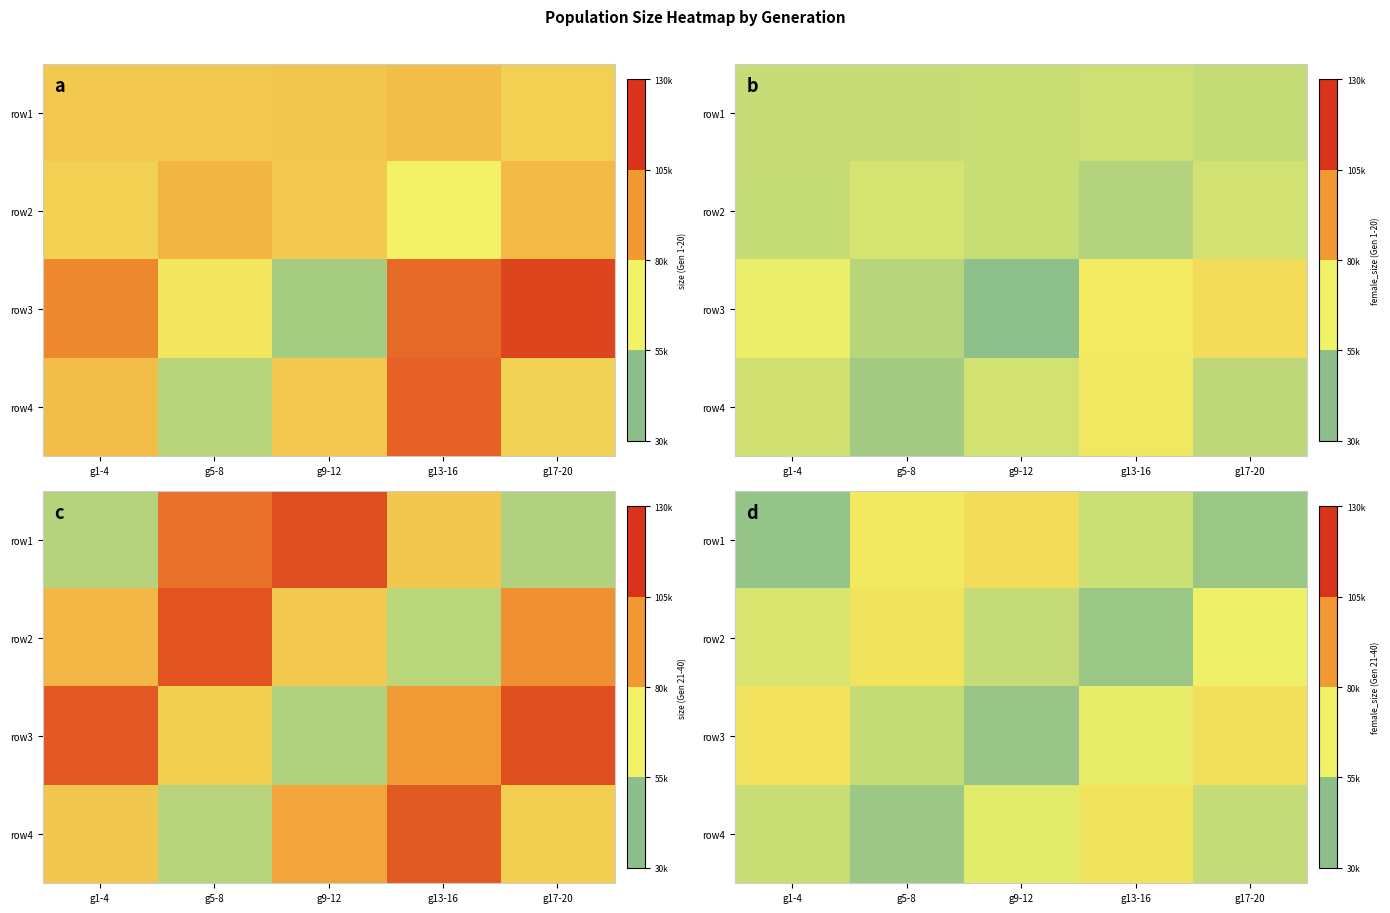

True or false: row4 has a value of 107762 at g13-16.

False